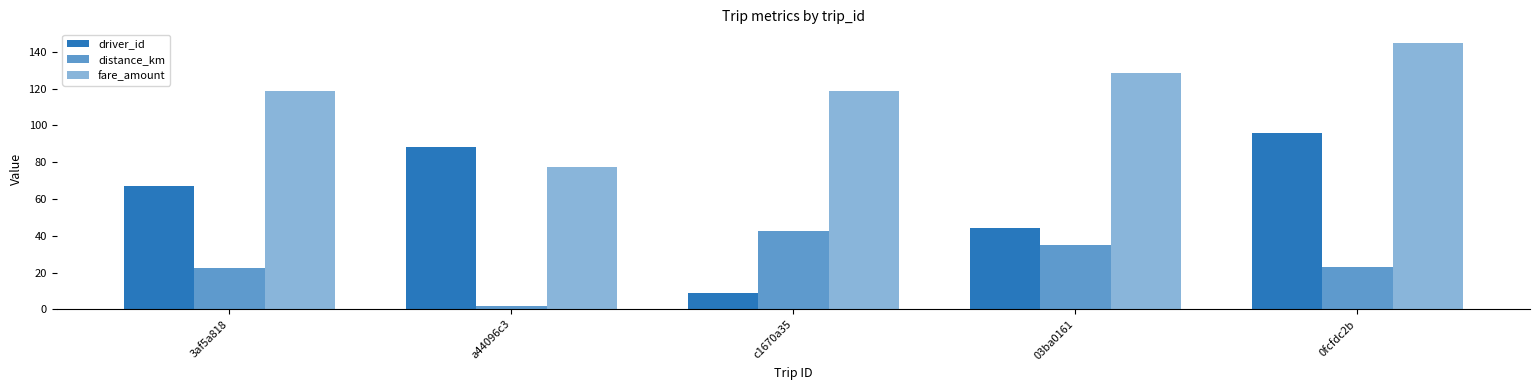

How many values in the fare_amount series exceed 118?

4